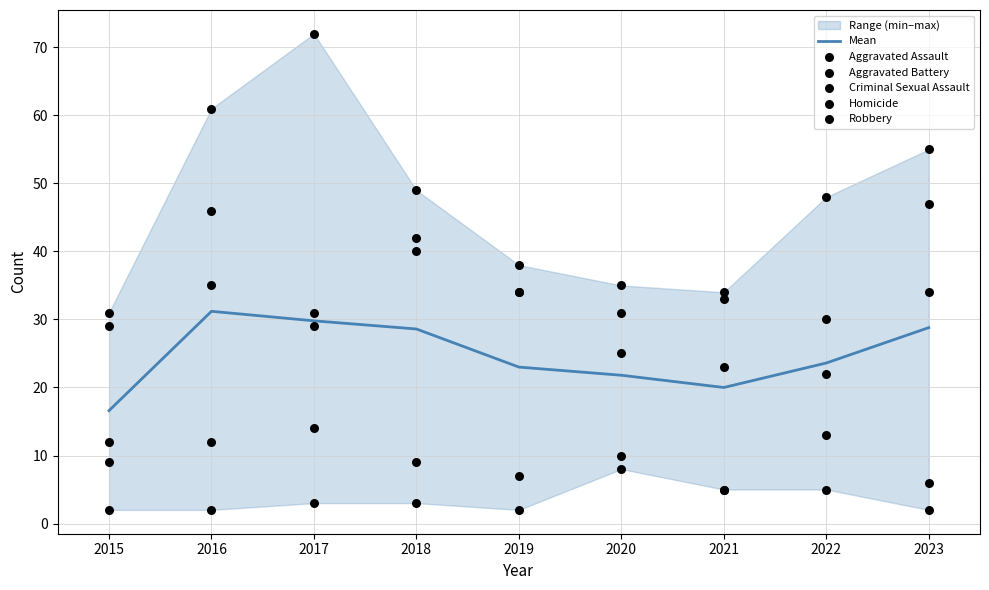

Which series reaches the minimum Y coordinate?

Homicide